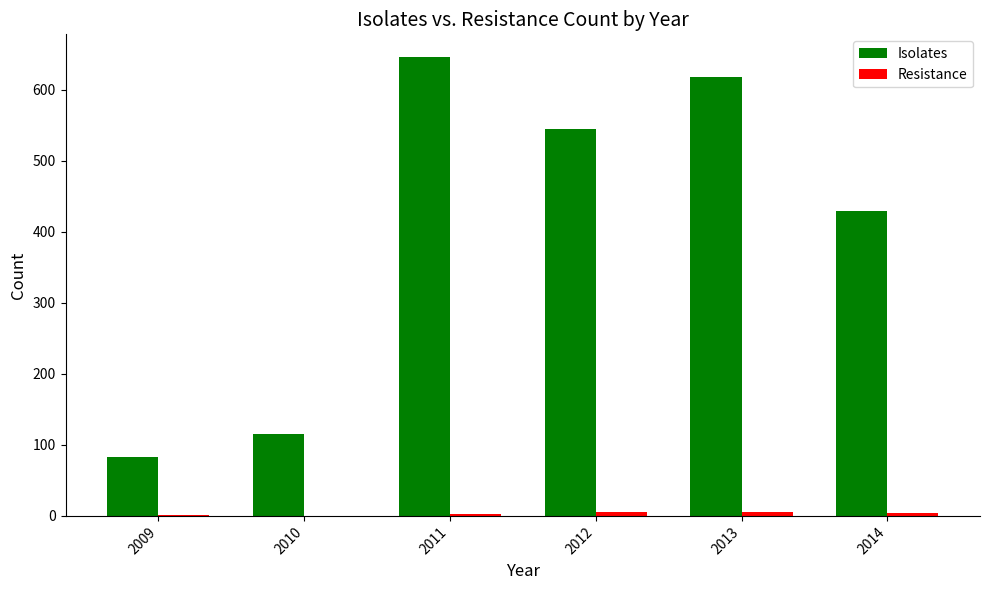

Count the number of data series in this chart.

2